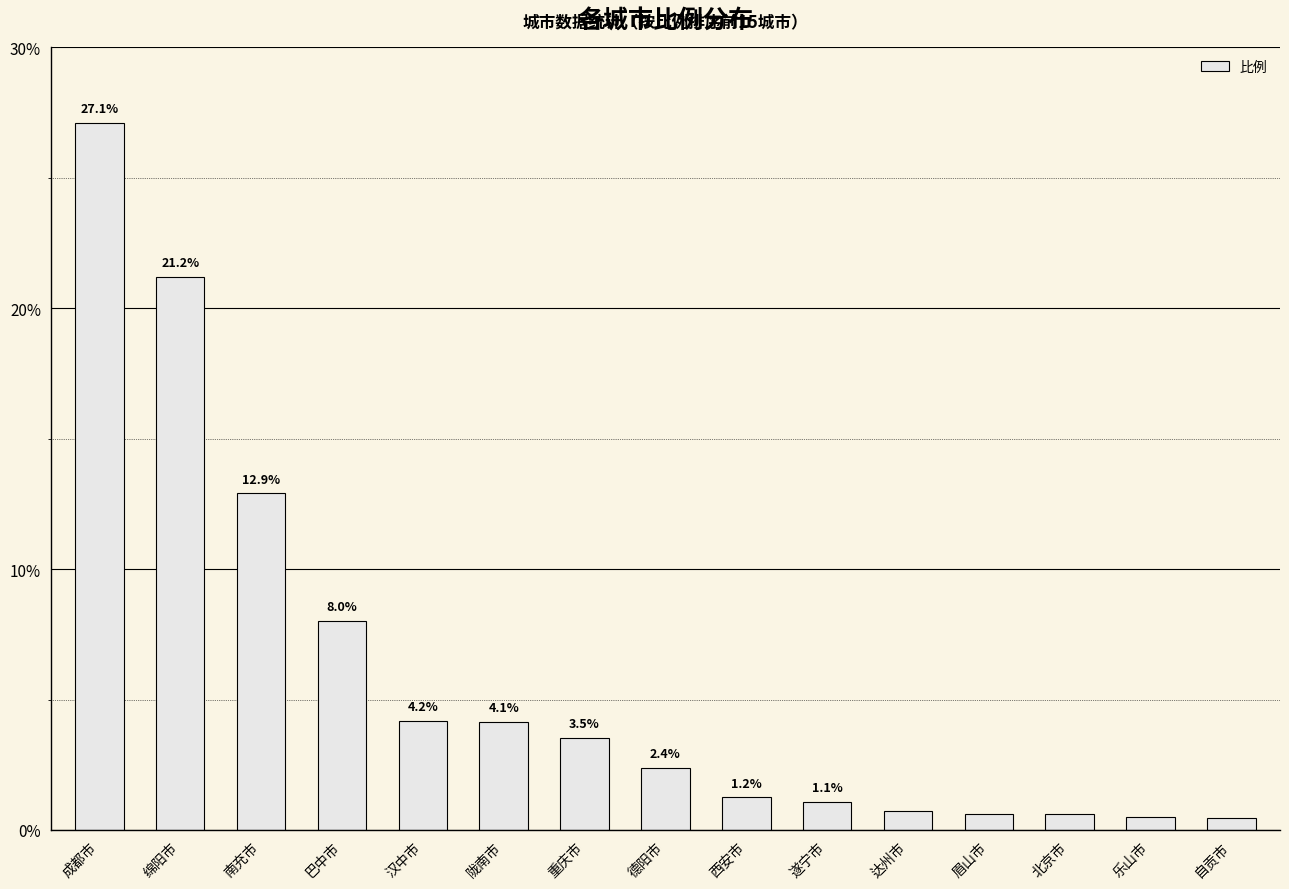

What is the difference between the values at 南充市 and 重庆市?

9.4